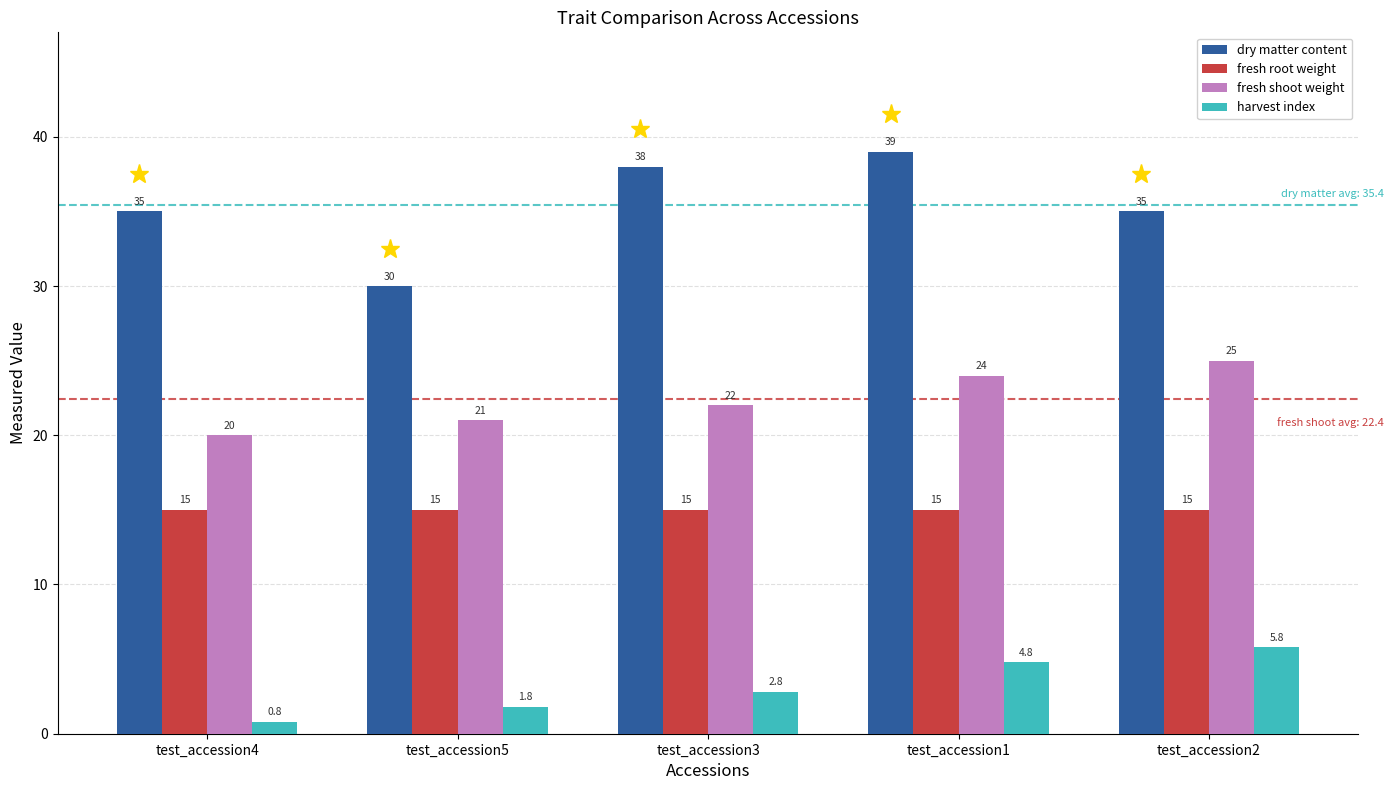

What position from the left is test_accession5?

2